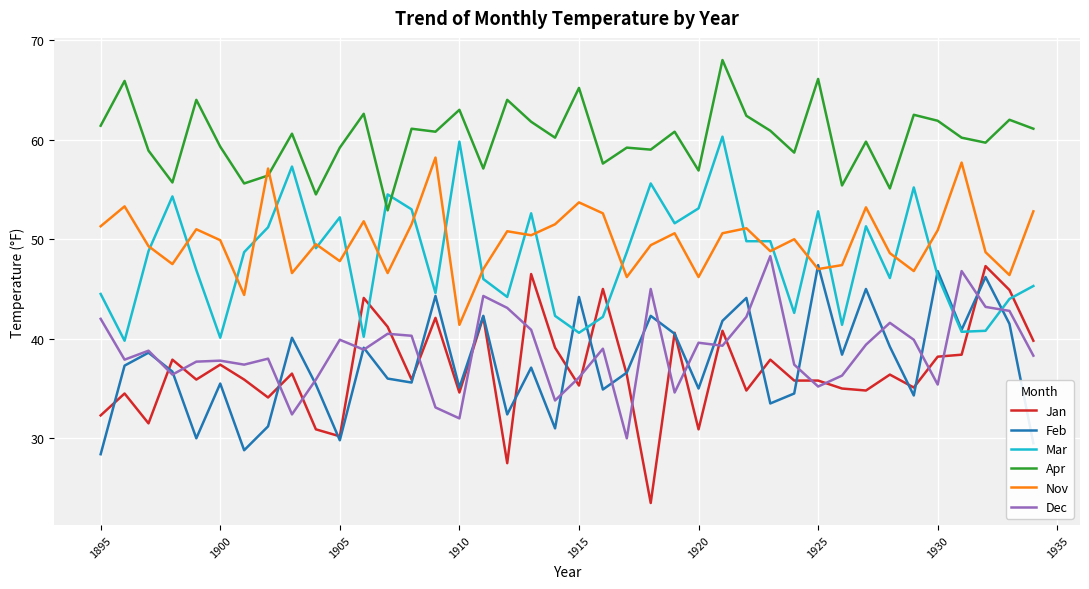

Which series has the largest range (max minus min)?

Jan